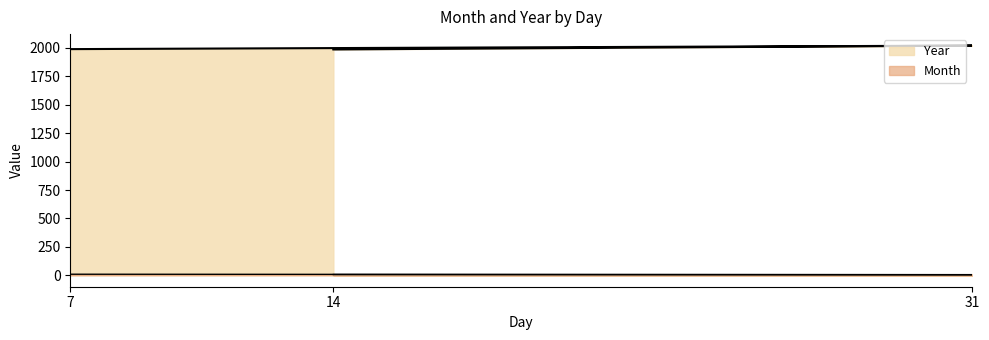

How many lines are shown in the chart?

2